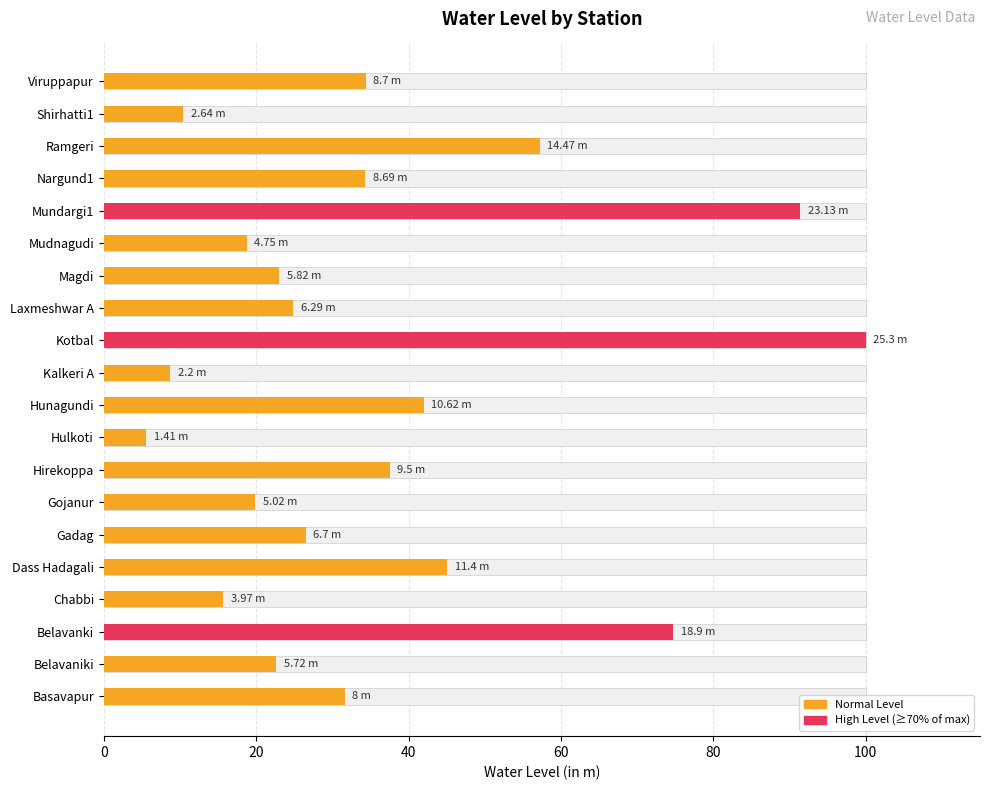

True or false: the data shows 23.0 at Magdi.

True